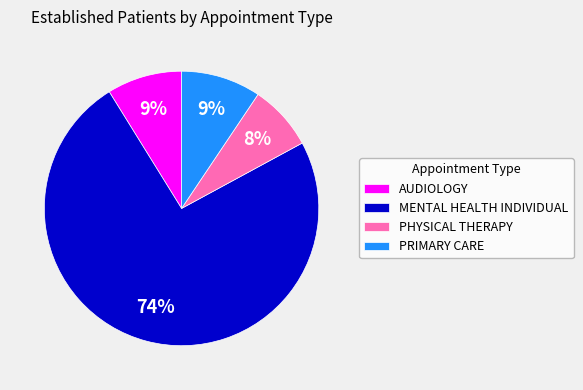

What is the largest slice in the pie chart?

MENTAL HEALTH INDIVIDUAL